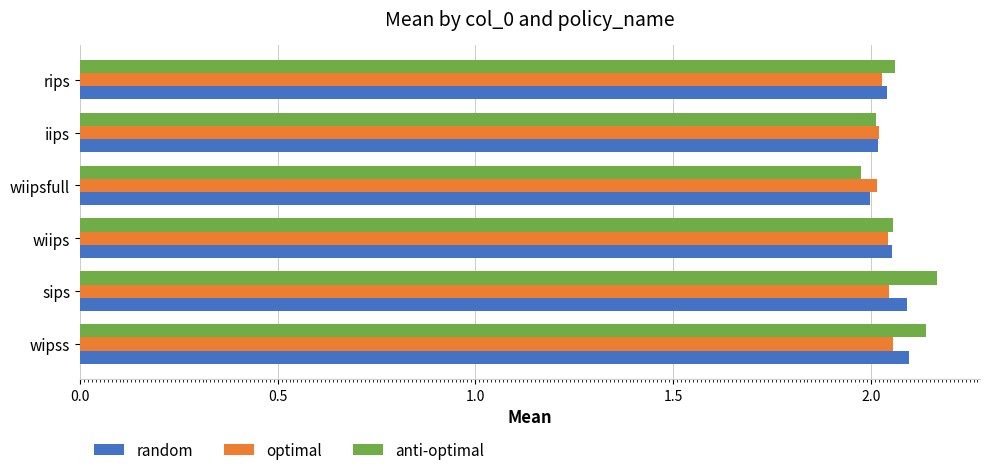

Which series has the largest range (max minus min)?

anti-optimal